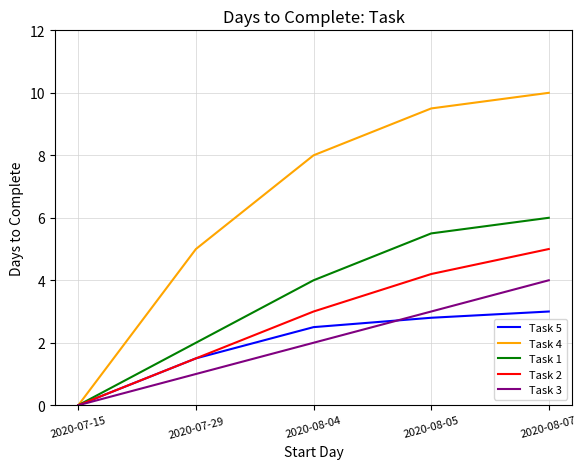

At which category does the chart reach its peak across all series?

2020-08-07